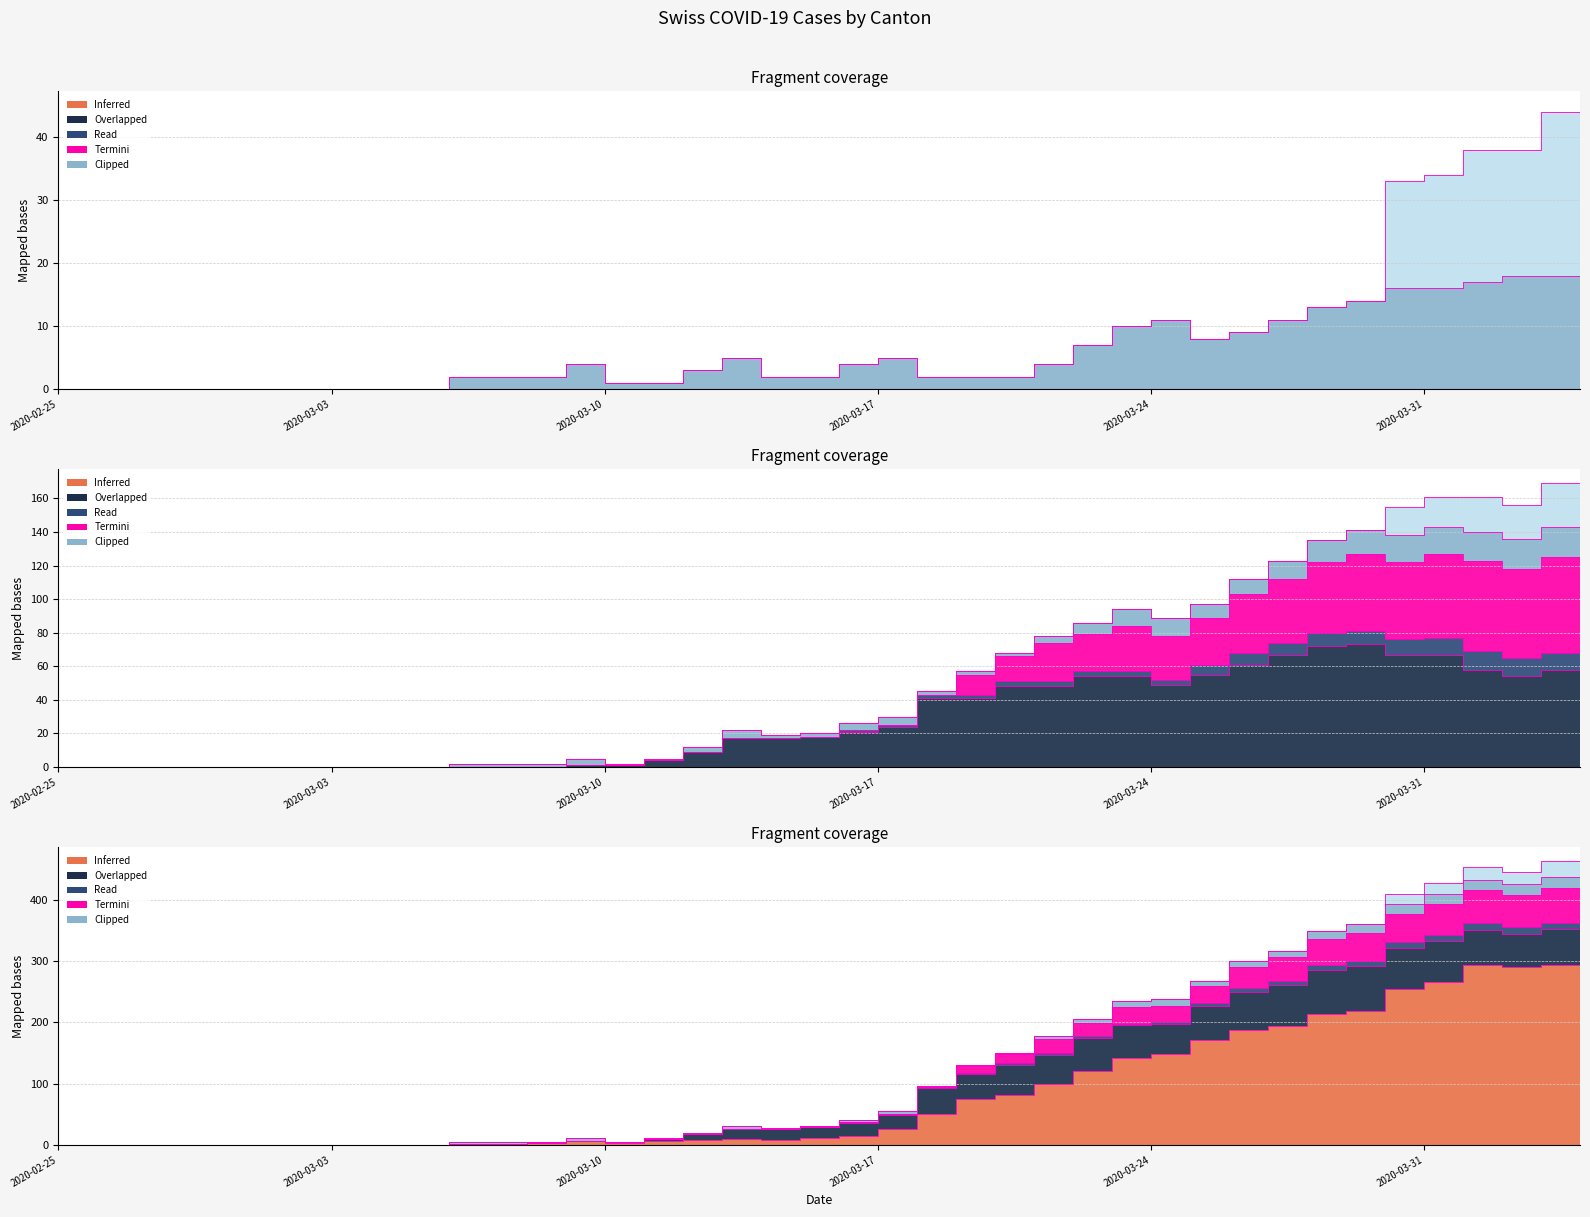

What is the spread (max minus min) of values at 2020-03-19?

129